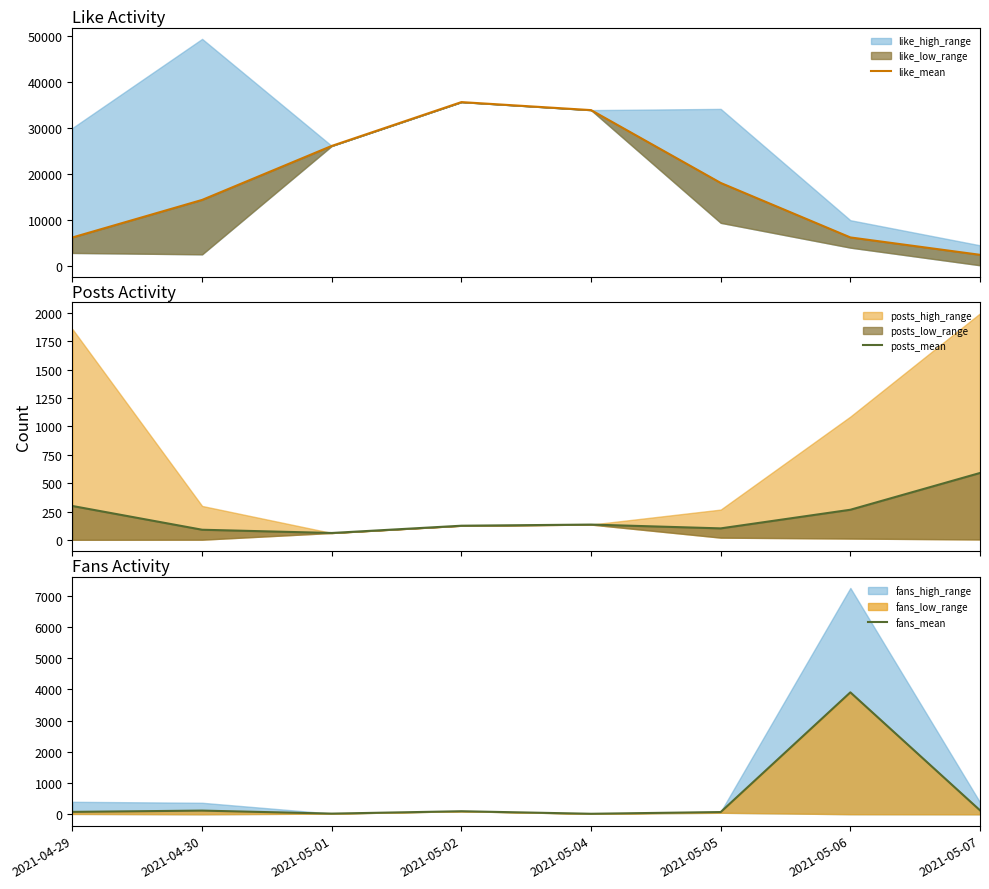

Is it true that fans_mean equals 72.7 at 2021-05-05?

True